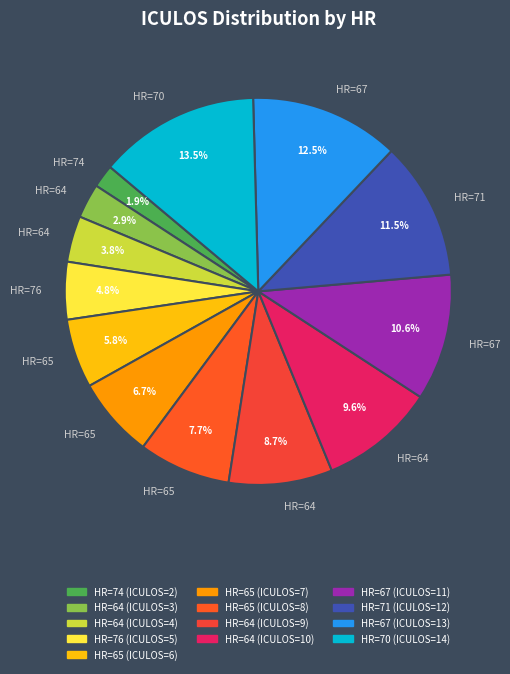

Which category has the biggest portion of the pie?

HR=70